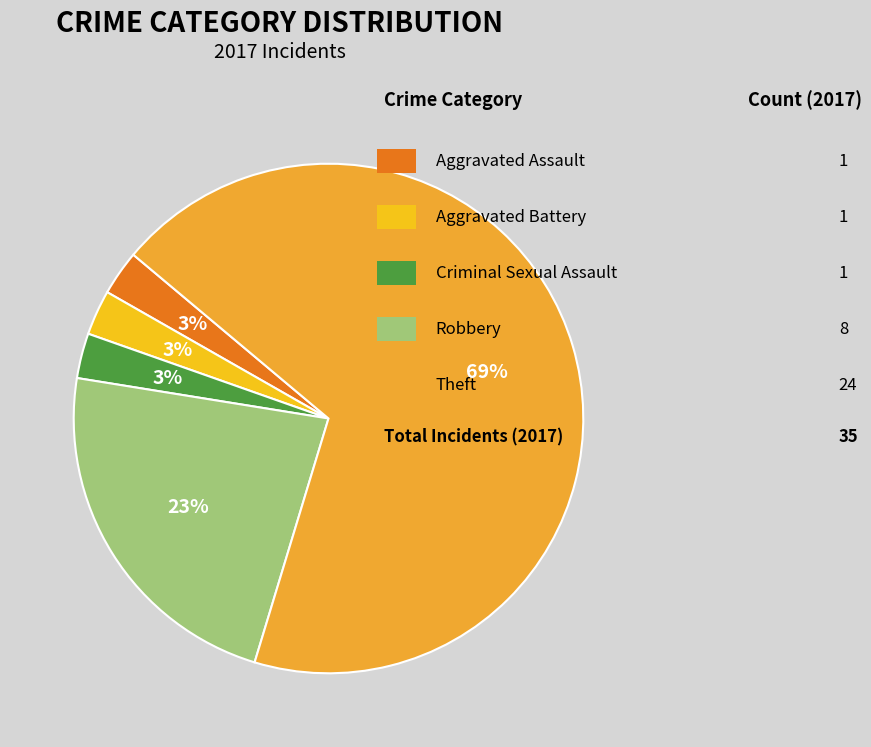

How many slices are in this pie chart?

5